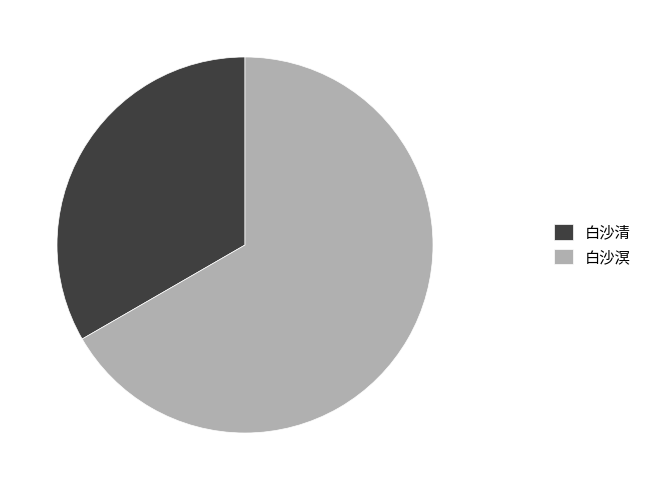

What is the majority slice?

白沙溟